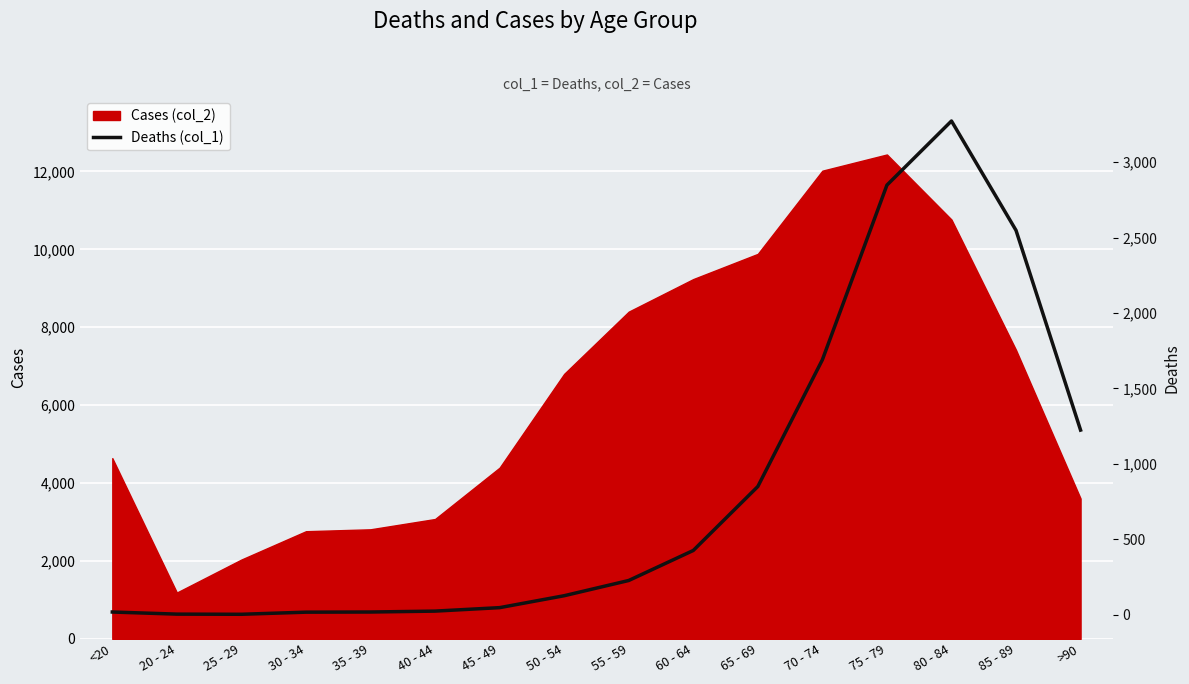

True or false: the data shows 4230 at 75 - 79.

False